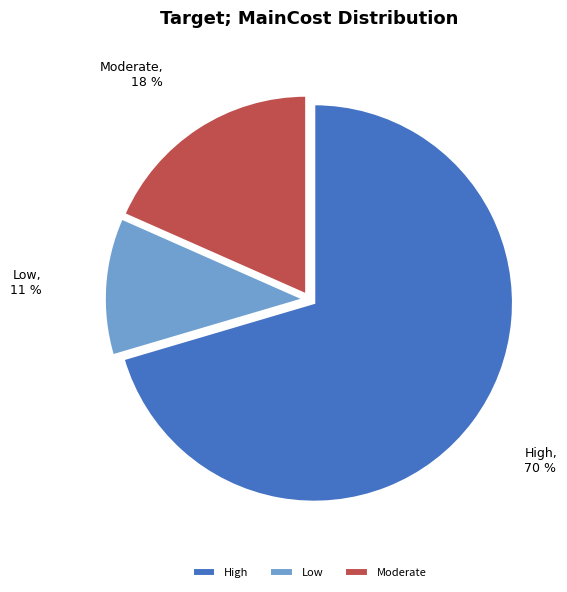

Which slice is the smallest?

Low